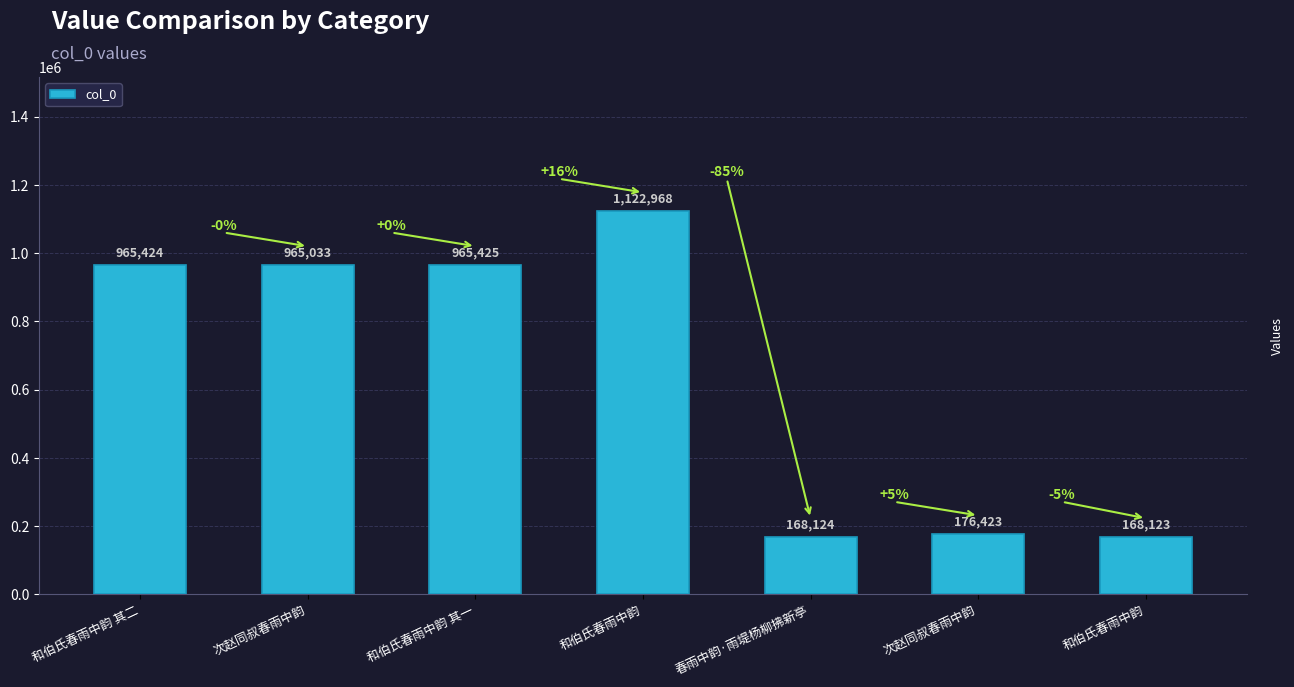

Reading left to right, list all the values displayed in this chart.

和伯氏春雨中韵 其二=965424	次赵同叔春雨中韵=965033	和伯氏春雨中韵 其一=965425	和伯氏春雨中韵=1122968	春雨中韵·雨堤杨柳拂新亭=168124	次赵同叔春雨中韵=176423	和伯氏春雨中韵=168123